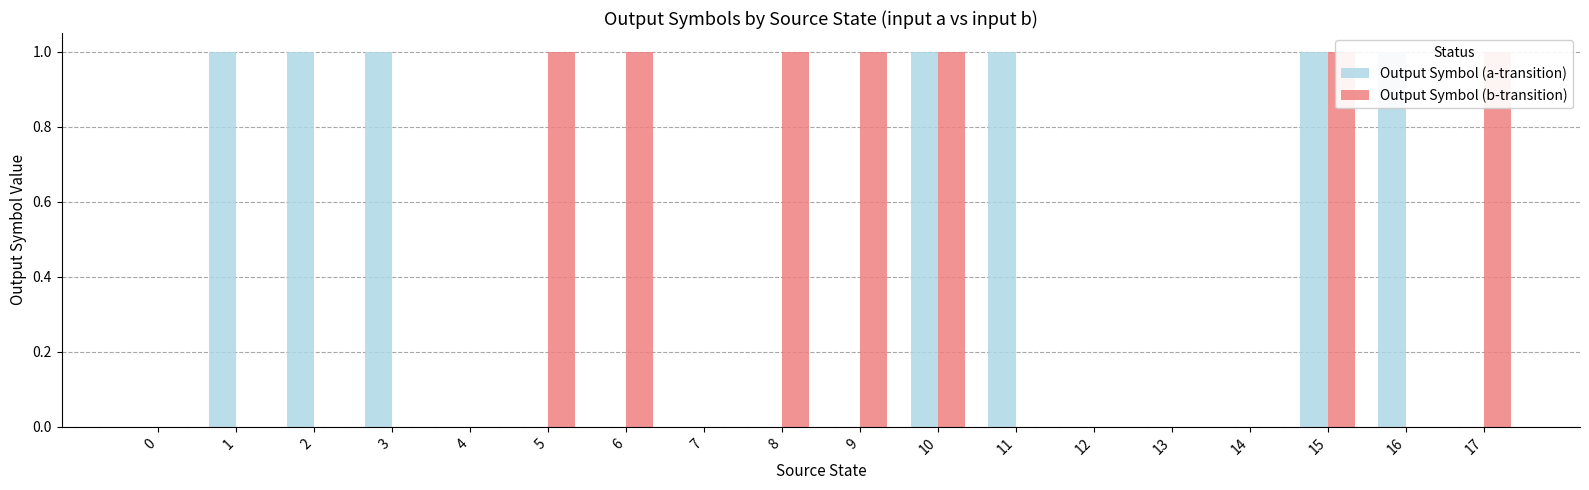

What is the sum of the Output Symbol (a-transition) values at 10 and 4?

1